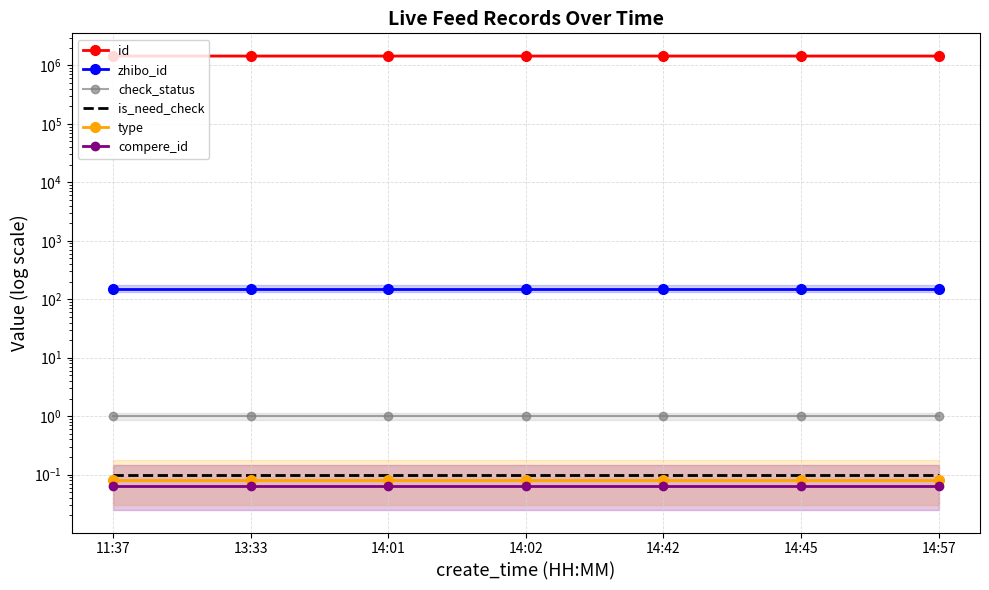

True or false: zhibo_id has more than 1 interior local peaks.

False